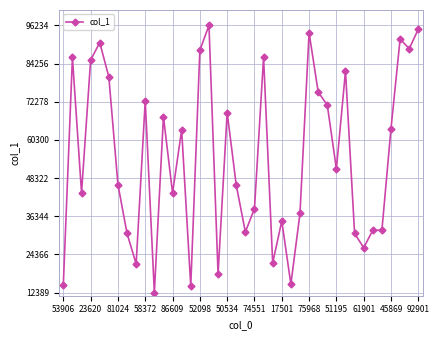

What is the value of the 32nd point from the left?

81902